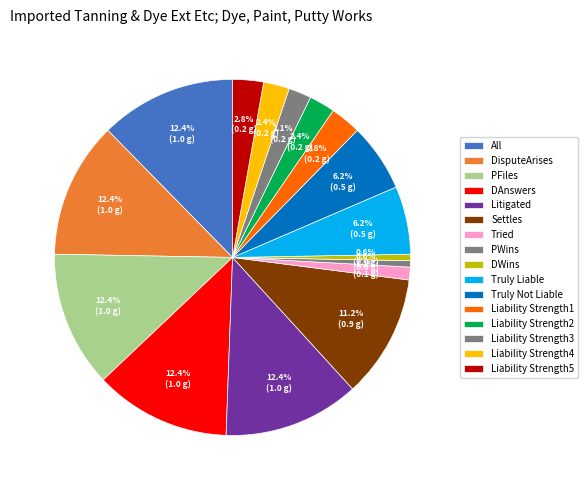

What is the smallest slice in the pie chart?

PWins